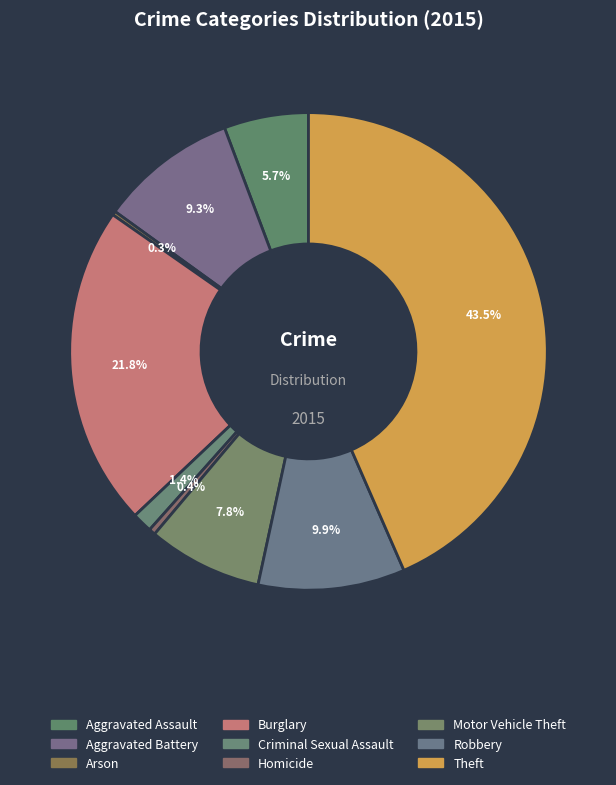

What is the smallest slice in the pie chart?

Arson